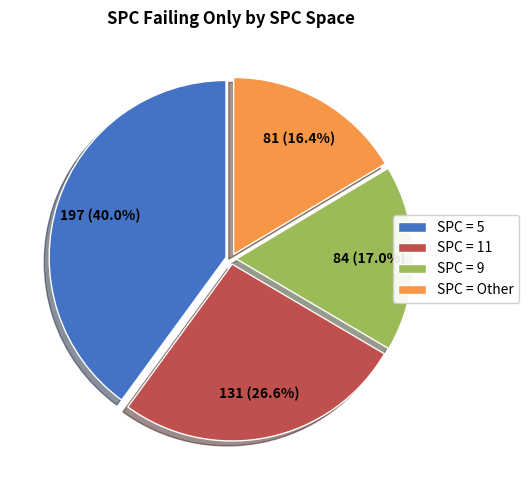

How many slices are in this pie chart?

4